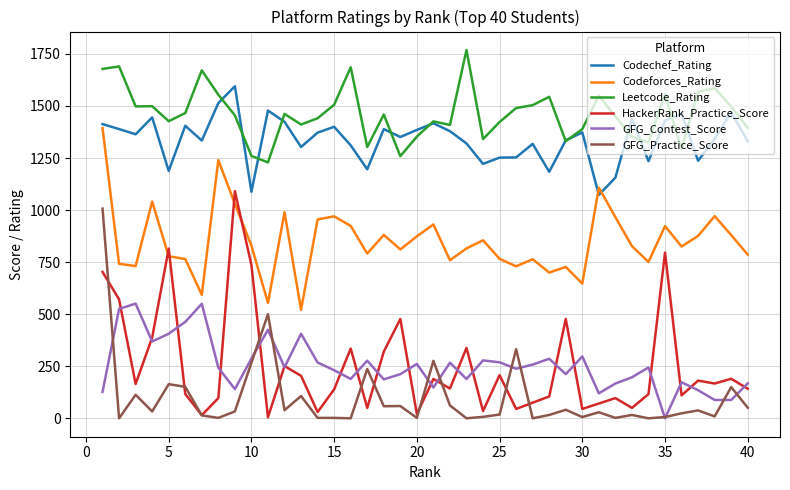

At how many categories does at least one series exceed 846?

40